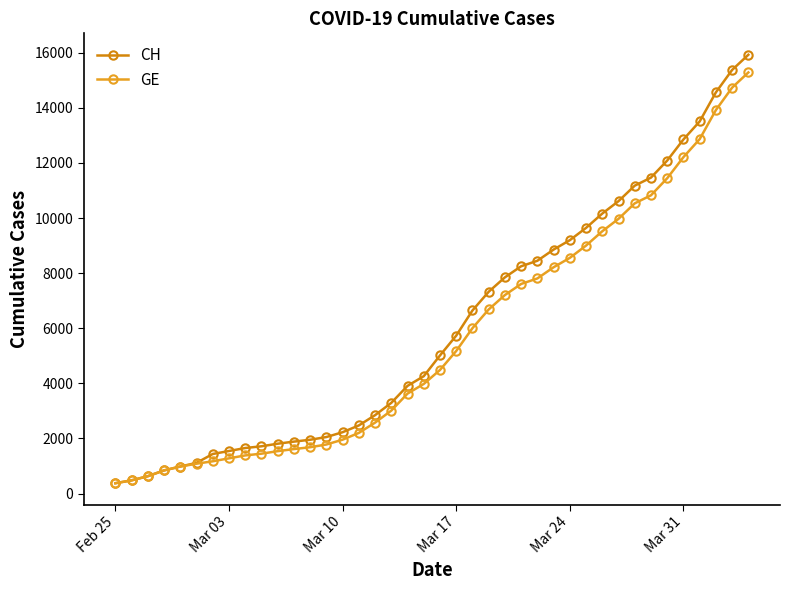

Rank the series by their average value, from highest to lowest.

CH, GE